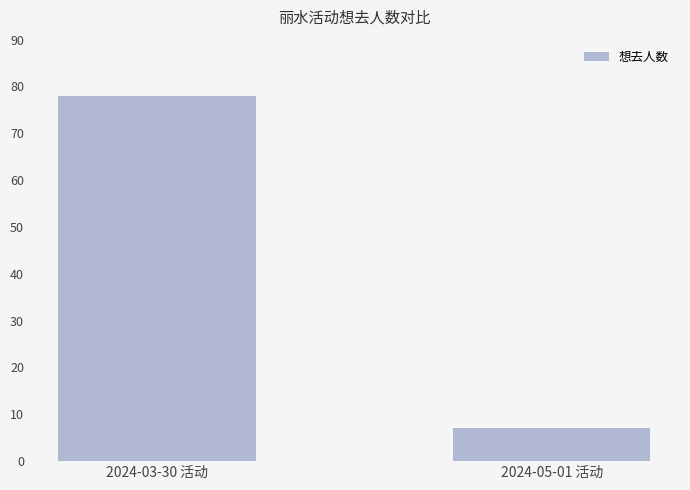

Which category has the highest value across all series?

2024-03-30 活动